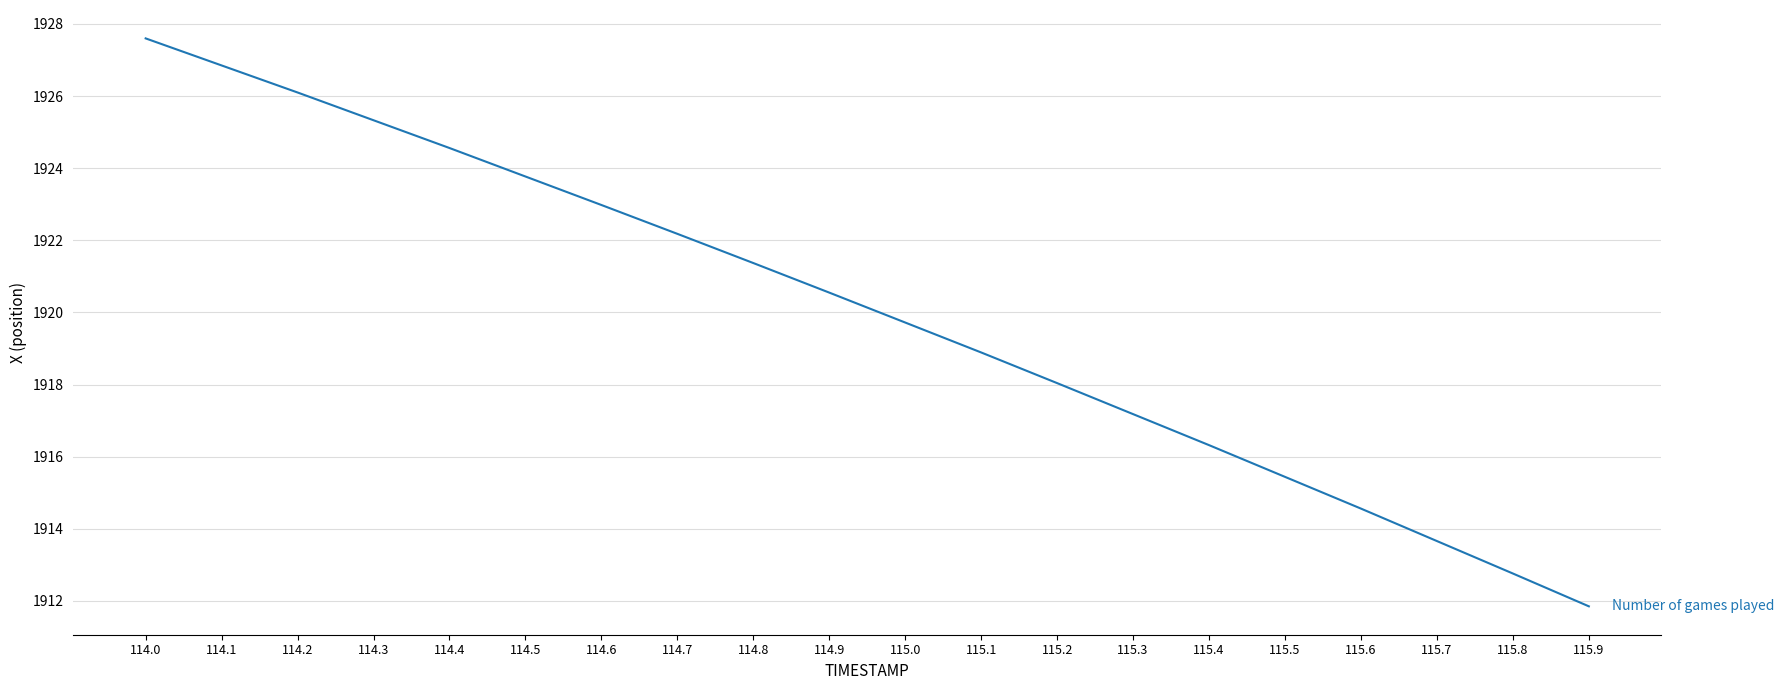

Does the chart have visible grid lines?

Yes